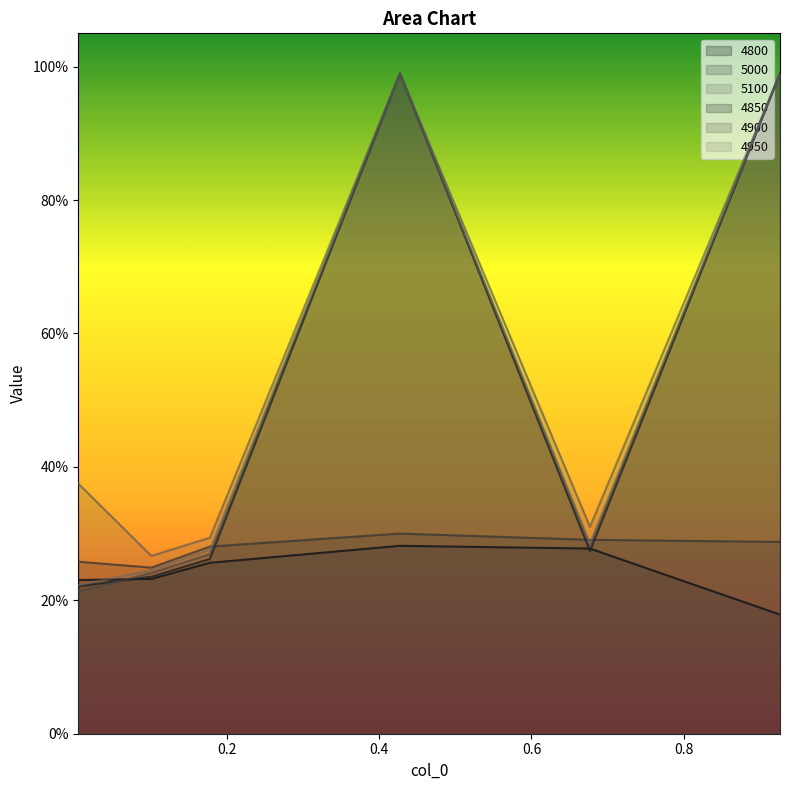

What is the sum of all 5100 values?

3.2